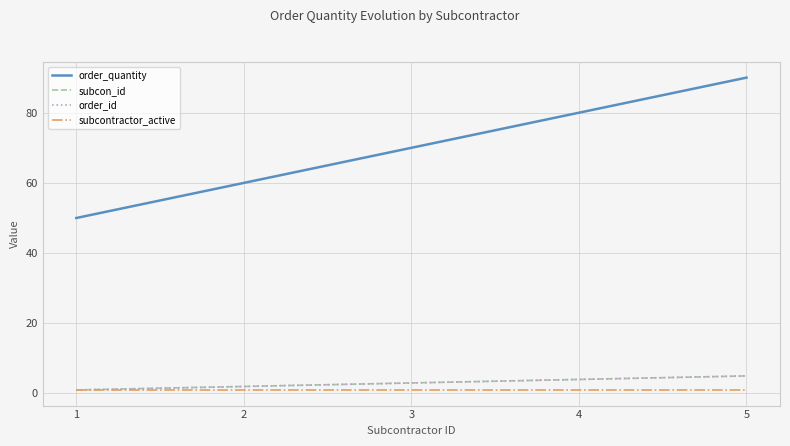

Is it true that subcon_id equals 4 at 4?

True